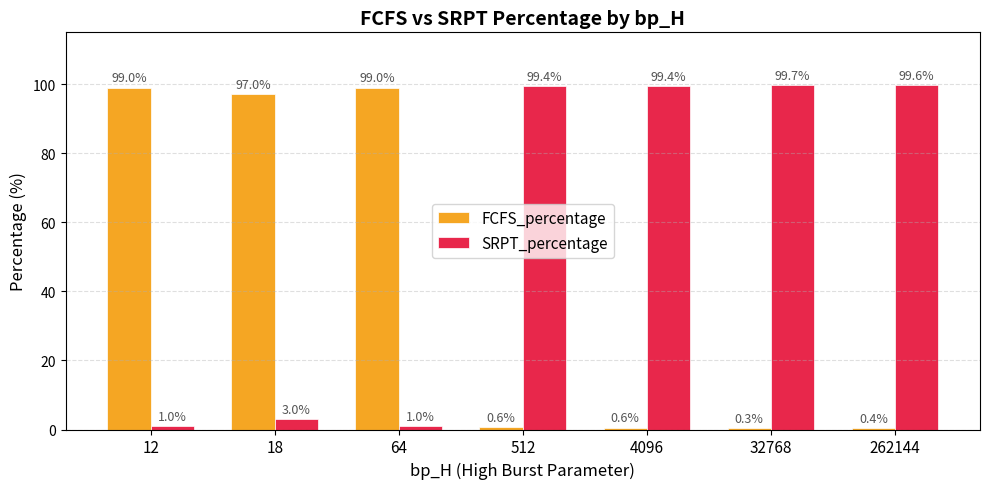

How many values in the SRPT_percentage series exceed 99?

4